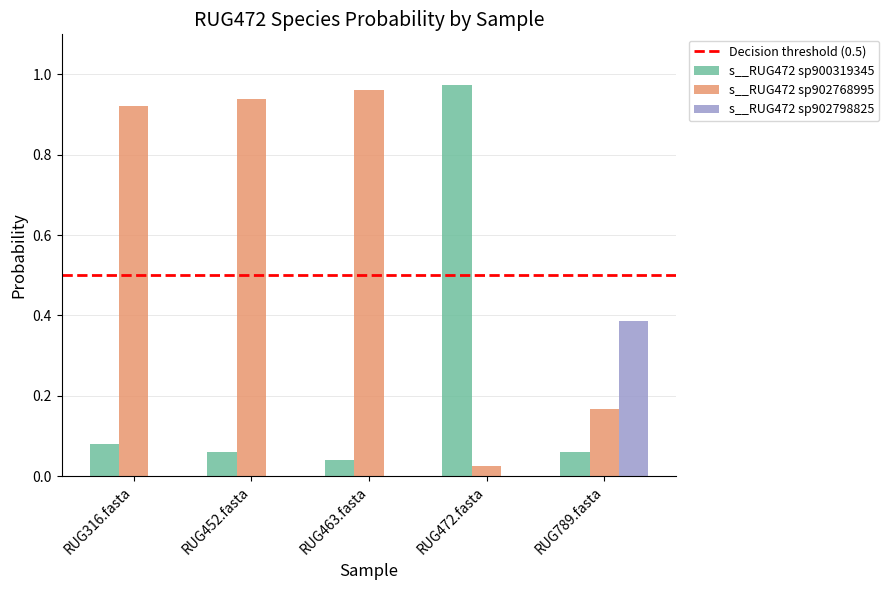

What is the total value across all series at RUG789.fasta?

0.6